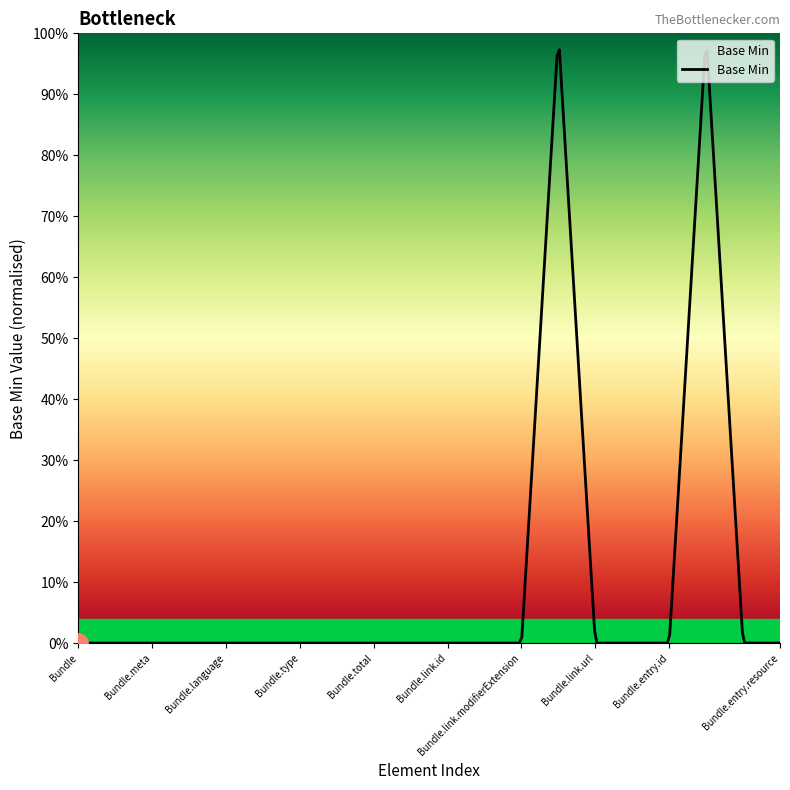

Reading left to right, transcribe all the data shown in this chart.

Bundle=0	Bundle.id=0	Bundle.meta=0	Bundle.implicitRules=0	Bundle.language=0	Bundle.identifier=0	Bundle.type=0	Bundle.timestamp=0	Bundle.total=0	Bundle.link=0	Bundle.link.id=0	Bundle.link.extension=0	Bundle.link.modifierExtension=0	Bundle.link.relation=1	Bundle.link.url=0	Bundle.entry=0	Bundle.entry.id=0	Bundle.entry.link=1	Bundle.entry.fullUrl=0	Bundle.entry.resource=0